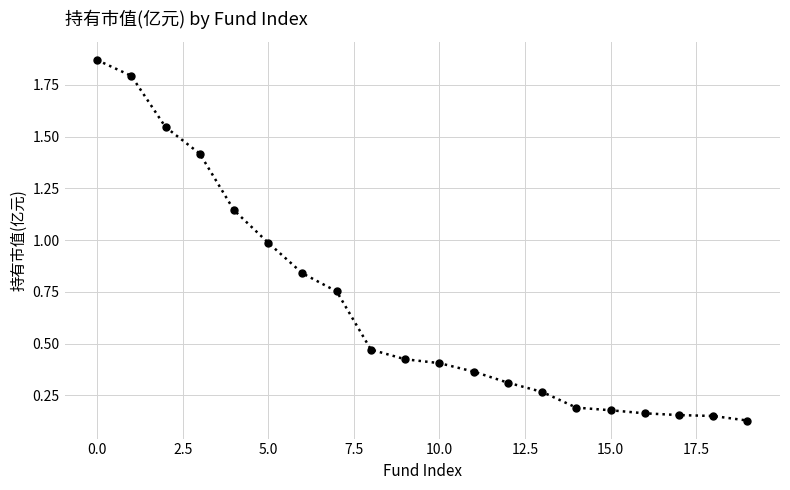

What is the sum of all values?

13.6